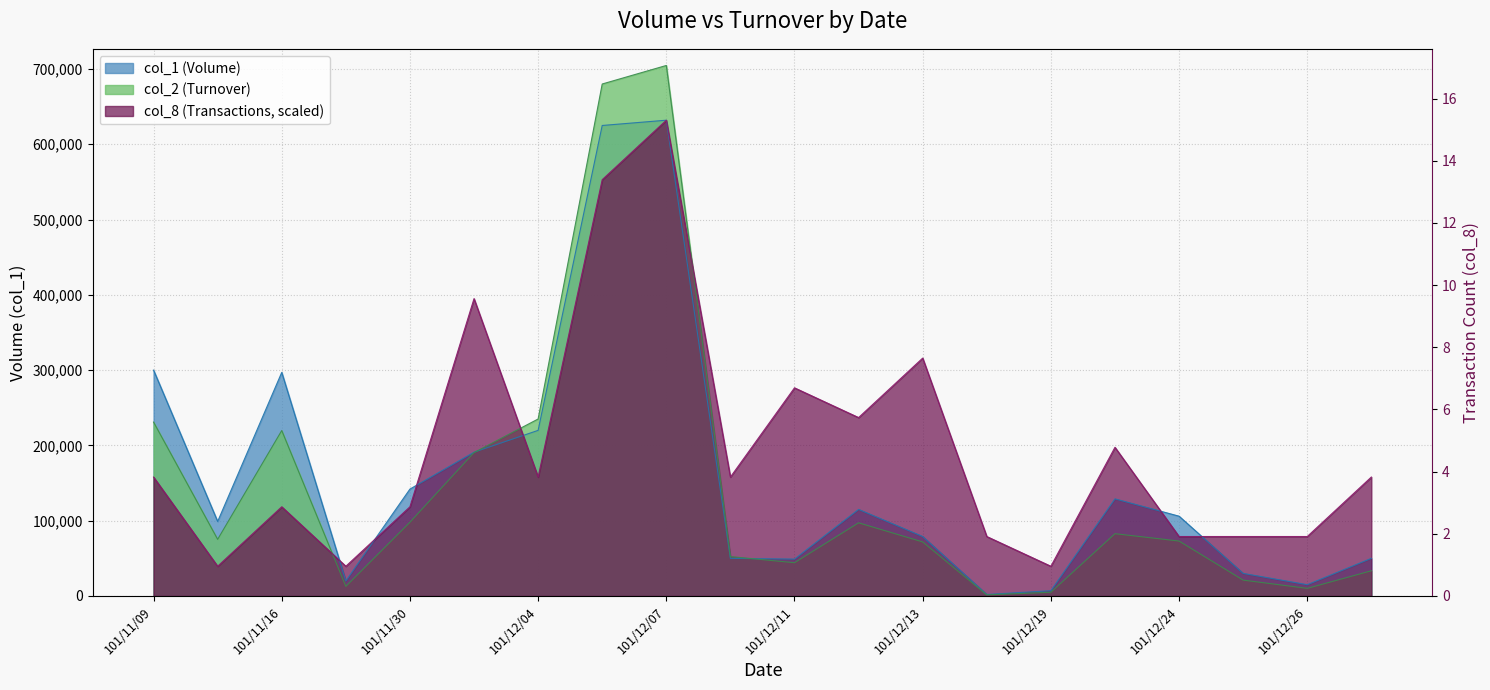

Reading left to right, transcribe all the data shown in this chart.

col_1: 300000	99000	297000	20000	142000	191000	220000	625000	632000	50000	49000	115000	79000	2000	7000	129000	106000	30000	15000	50000
col_2: 231000	75240	219780	12800	98010	190520	235100	680100	704720	52340	44230	97200	71840	1460	4970	82760	73000	21100	10150	33500
col_8: 158000	39500	118500	39500	118500	395000	158000	553000	632000	158000	276500	237000	316000	79000	39500	197500	79000	79000	79000	158000